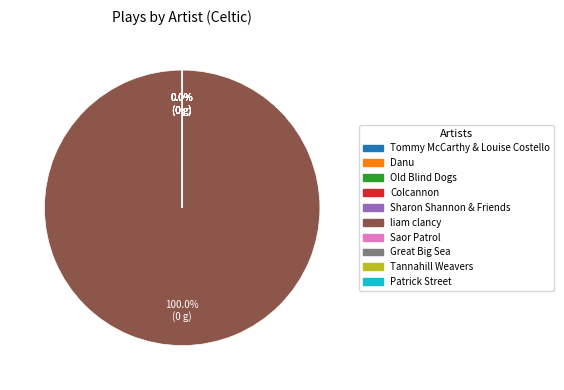

To the nearest percent, what is the difference between the largest and smallest slice percentages?

100%